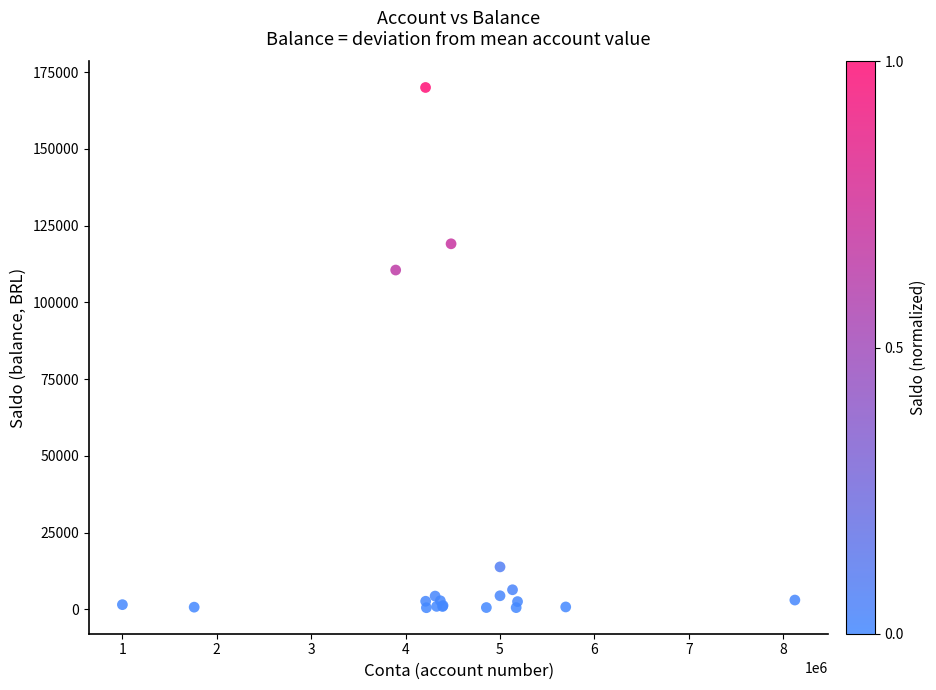

What Y value in the scatter plot is closest to 85251?

110519.4